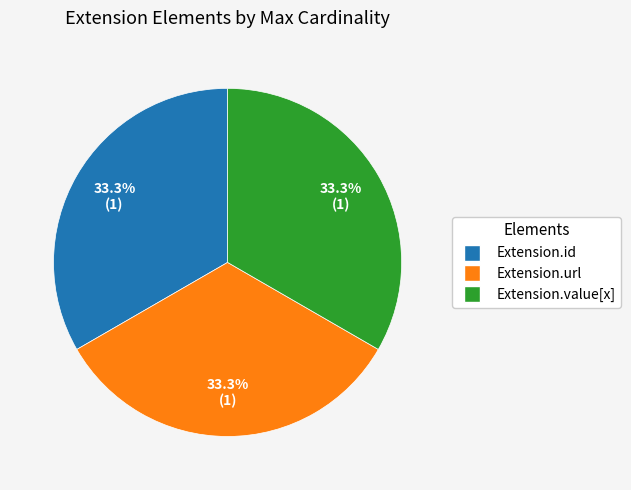

Is there a majority slice in this chart?

No